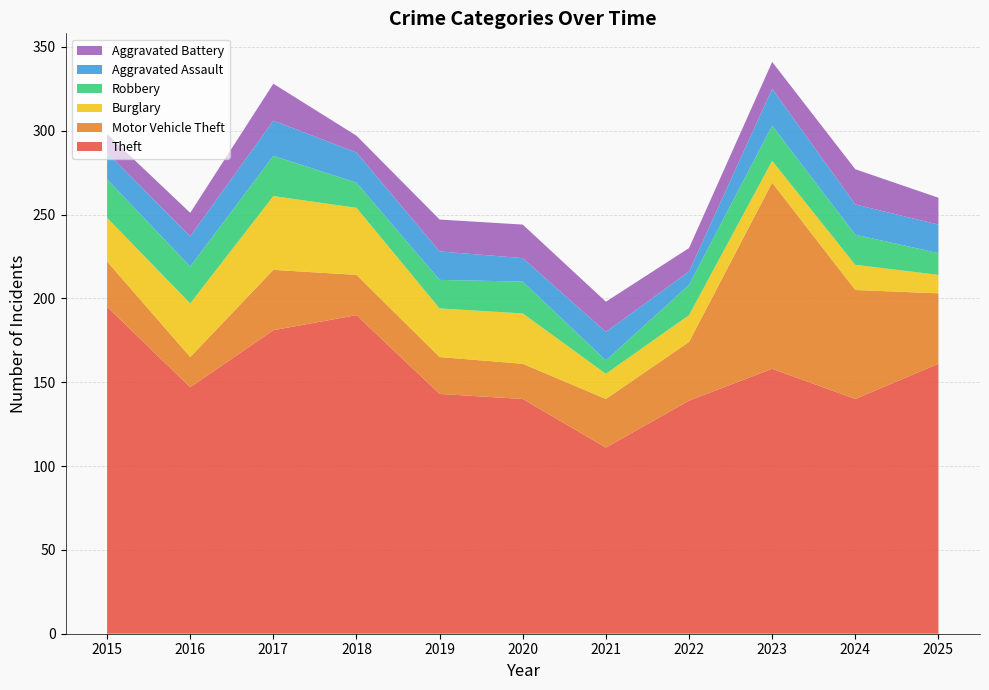

Reading left to right, what are all the values shown in this chart?

Theft: 195	147	181	190	143	140	111	139	158	140	161
Motor Vehicle Theft: 27	18	36	24	22	21	29	35	111	65	42
Burglary: 26	32	44	40	29	30	15	16	13	15	11
Robbery: 23	22	24	15	17	19	8	18	21	18	13
Aggravated Assault: 16	18	21	18	17	14	17	8	22	18	17
Aggravated Battery: 11	14	22	10	19	20	18	14	16	21	16